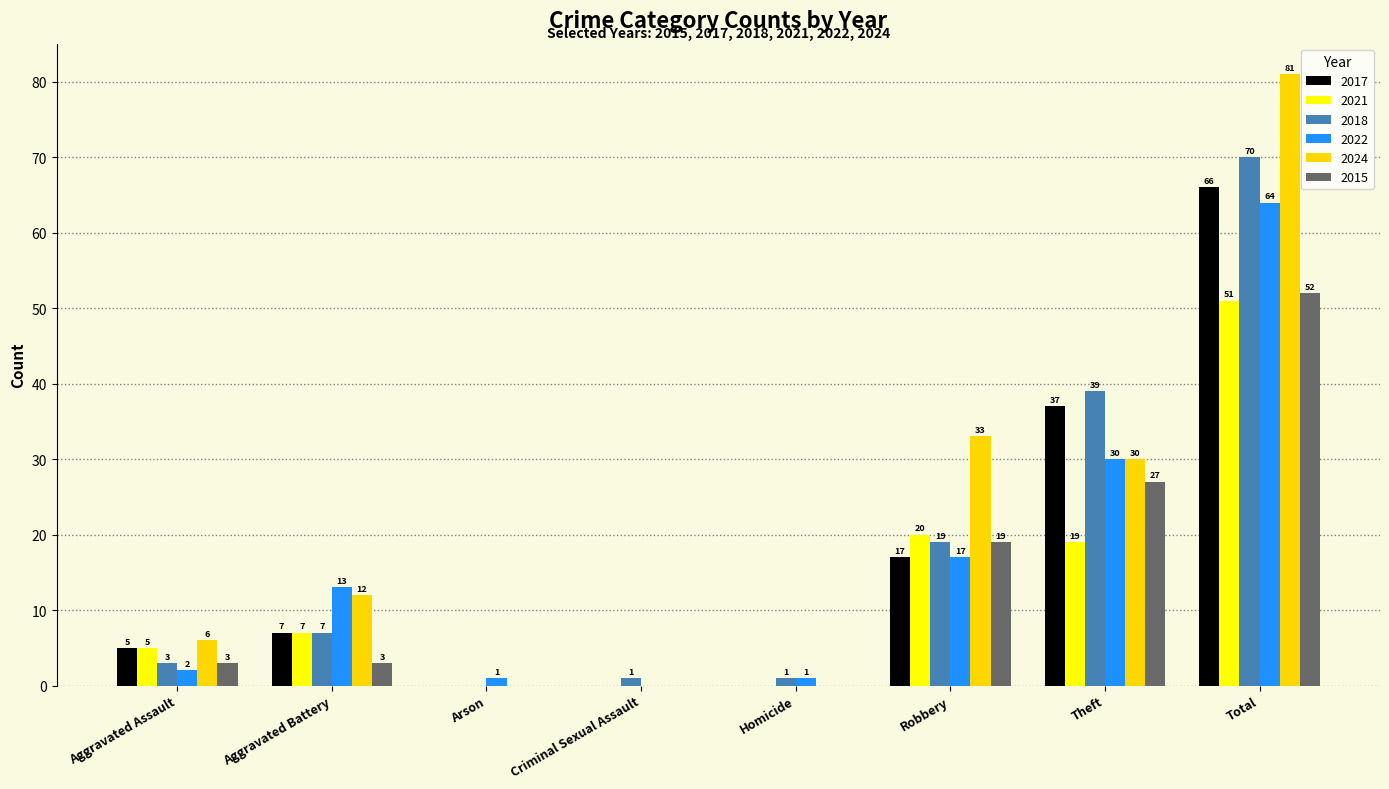

What is the difference between the 2021 values at Arson and Robbery?

20